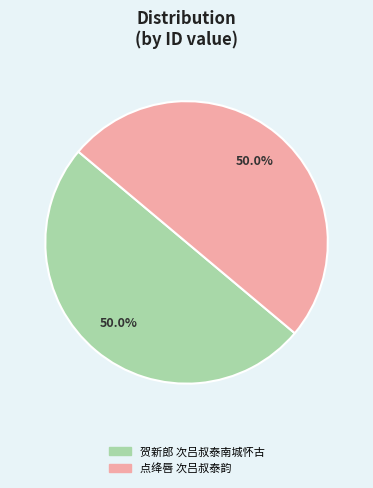

Is the sum of 贺新郎 次吕叔泰南城怀古 and 点绛唇 次吕叔泰韵 greater than half?

Yes